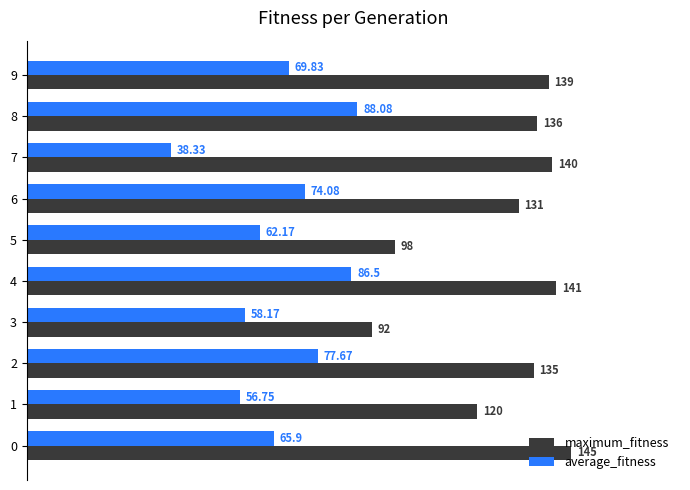

Is the value of average_fitness at 2 greater than the value of maximum_fitness at 2?

No